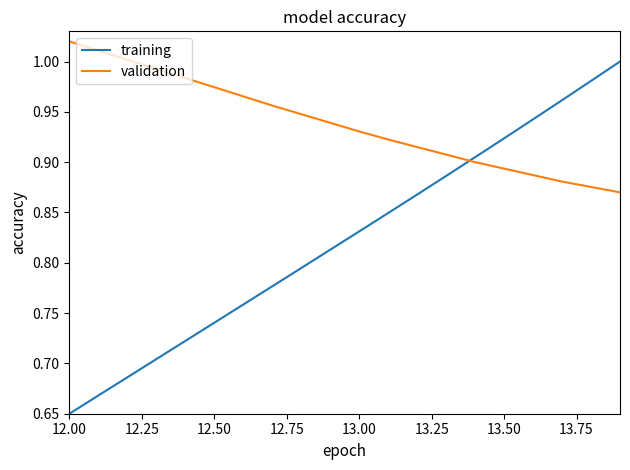

Which series has the largest total across all categories?

validation